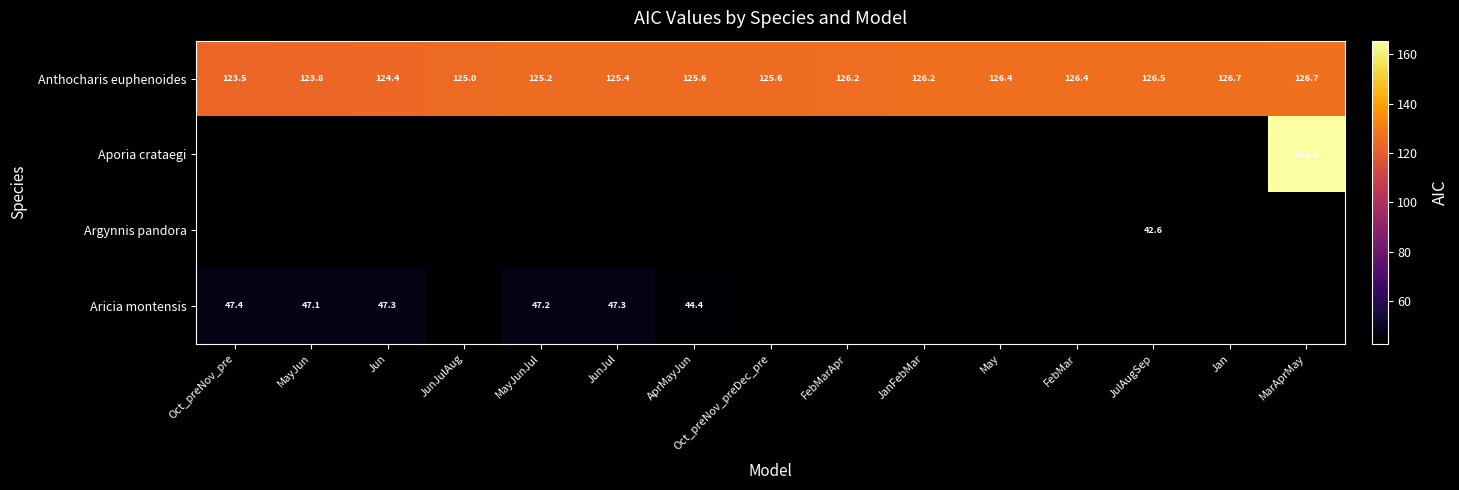

At which label is Anthocharis euphenoides closest to 125?

JunJulAug